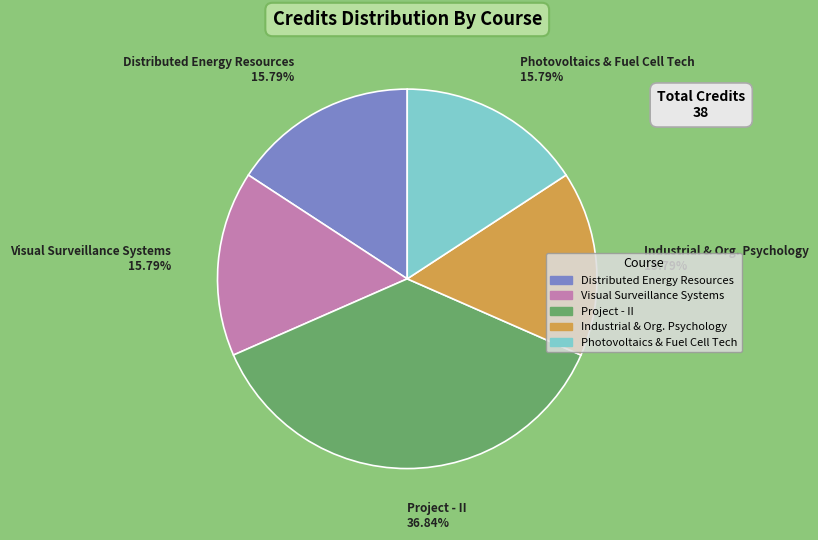

To the nearest percent, what is the average slice percentage?

20%